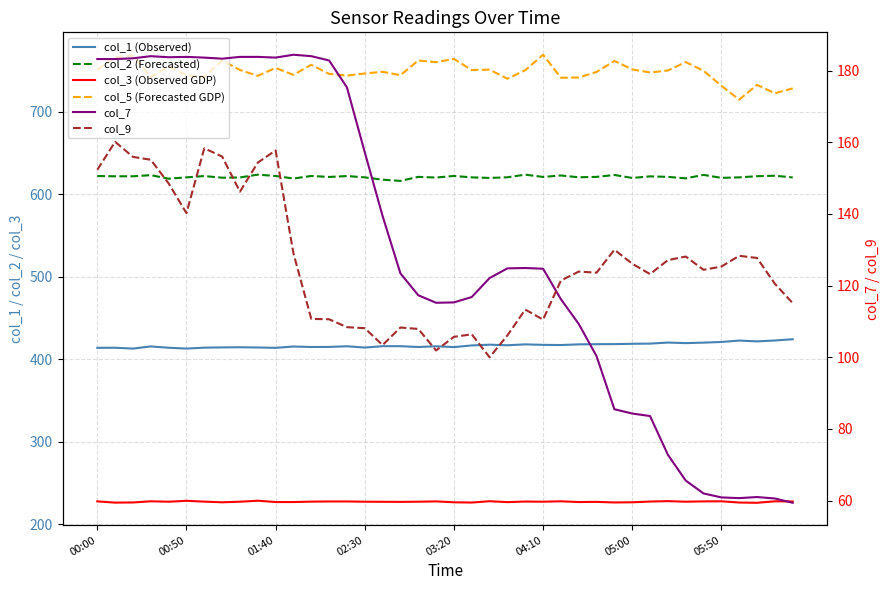

How many interior local peaks does the col_5 (Forecasted GDP) series have?

13